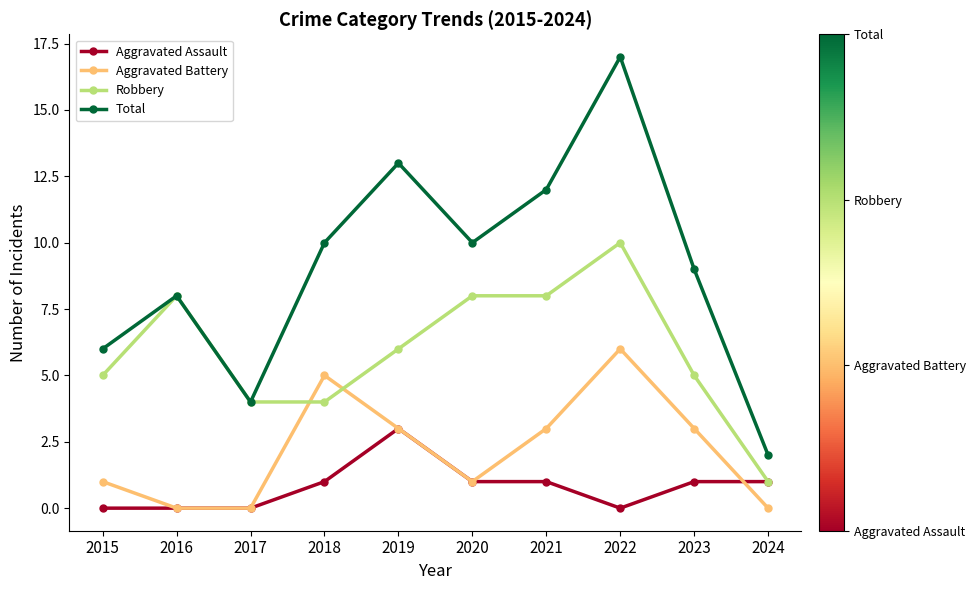

Rank the series by their average value, from highest to lowest.

Total, Robbery, Aggravated Battery, Aggravated Assault